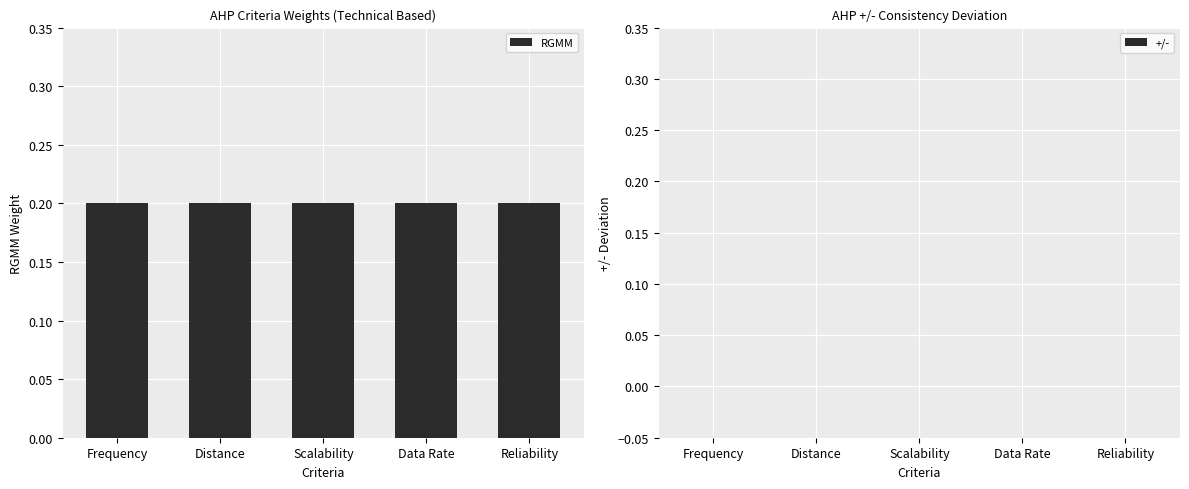

What is the difference between the highest and lowest values at Distance?

0.2